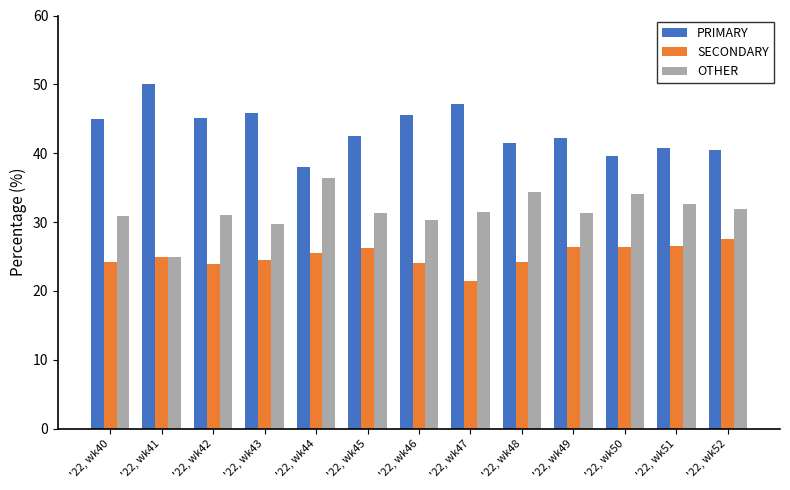

Is the value of OTHER at '22, wk42 greater than the value of PRIMARY at '22, wk50?

No